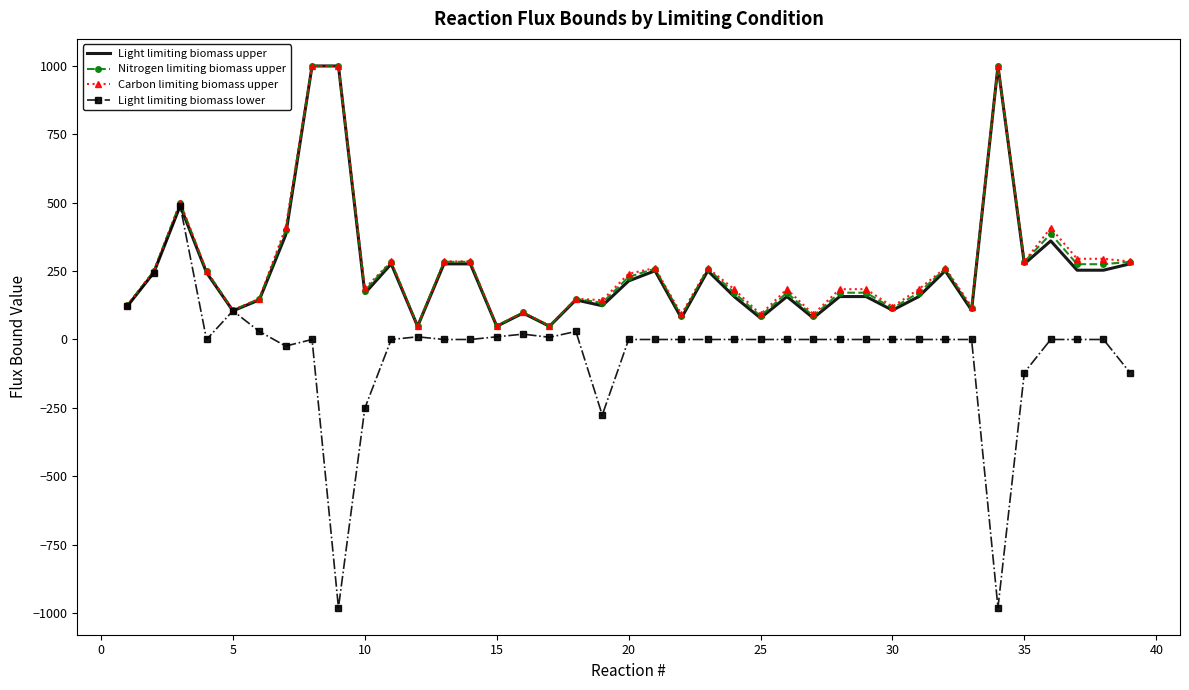

Which series has the largest range (max minus min)?

Light limiting biomass lower